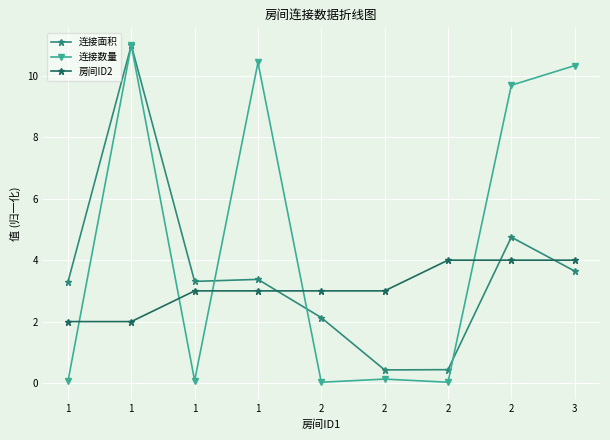

Where is 连接面积 nearest to the value 5?

2